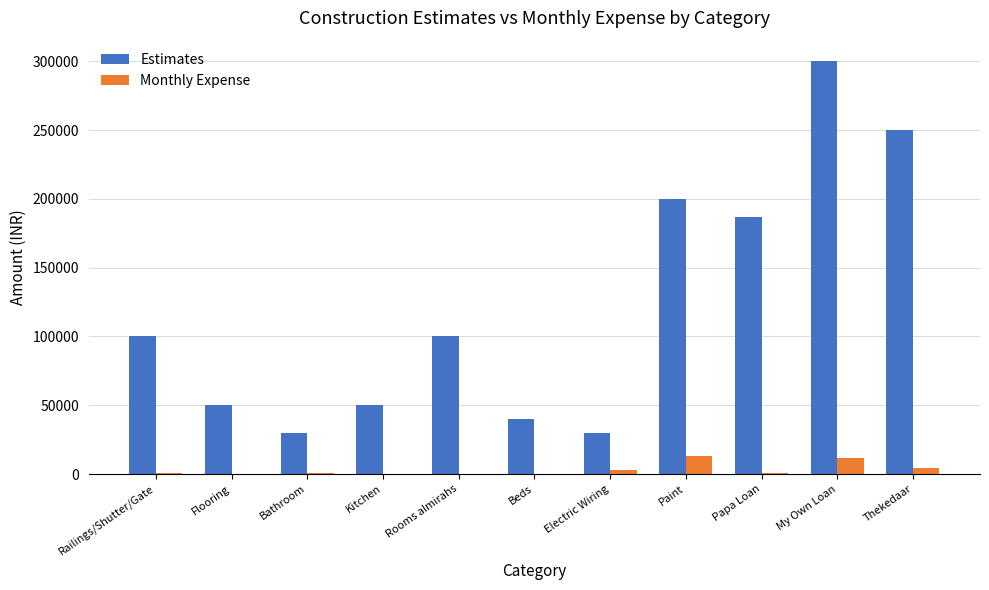

What are all the series names shown in the legend?

Estimates, Monthly Expense